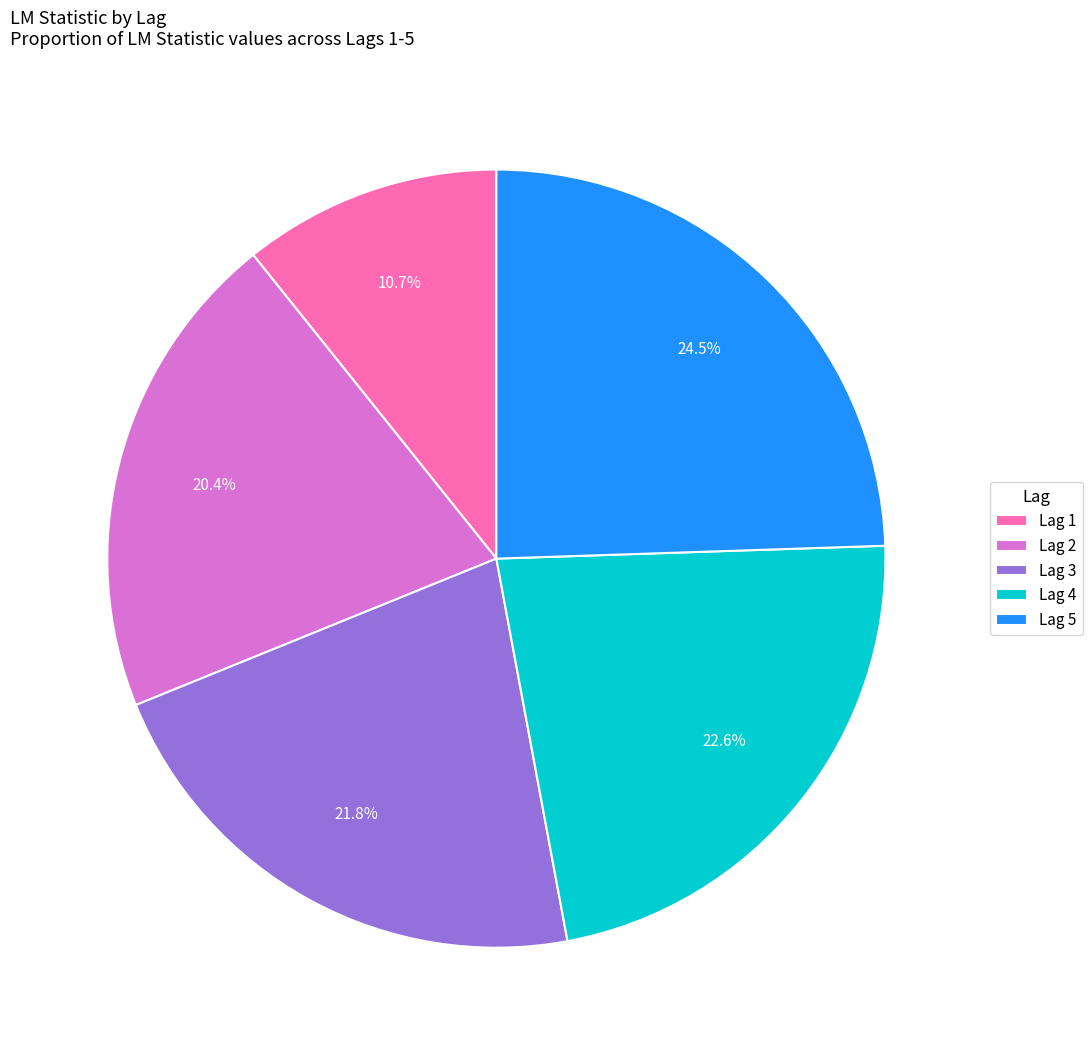

To the nearest percent, what is the average slice percentage?

20%